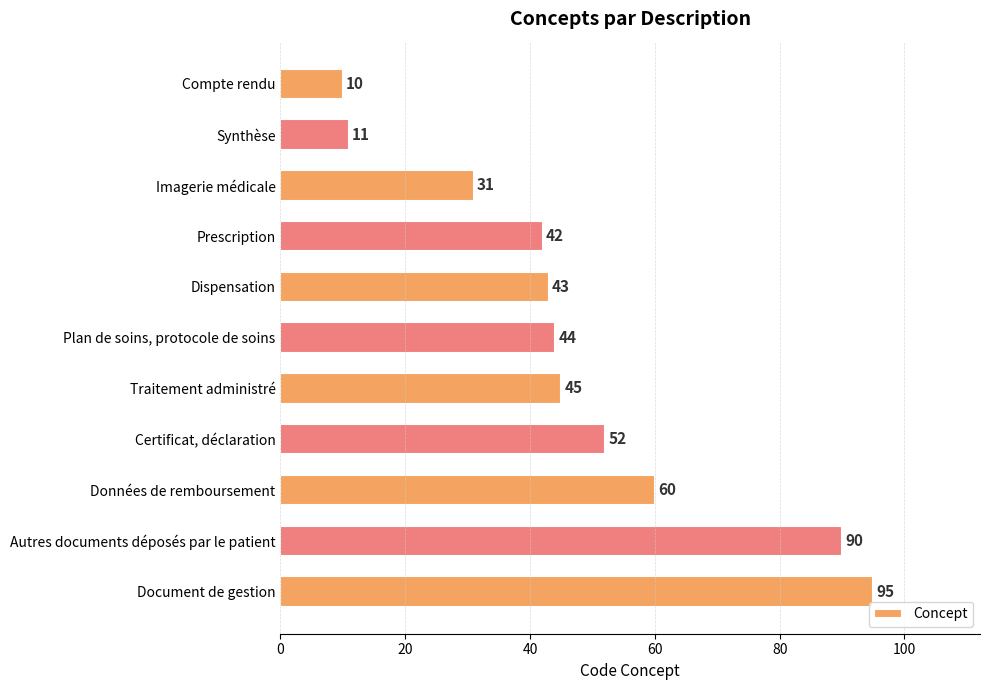

Which label corresponds to the largest value in the chart?

Document de gestion